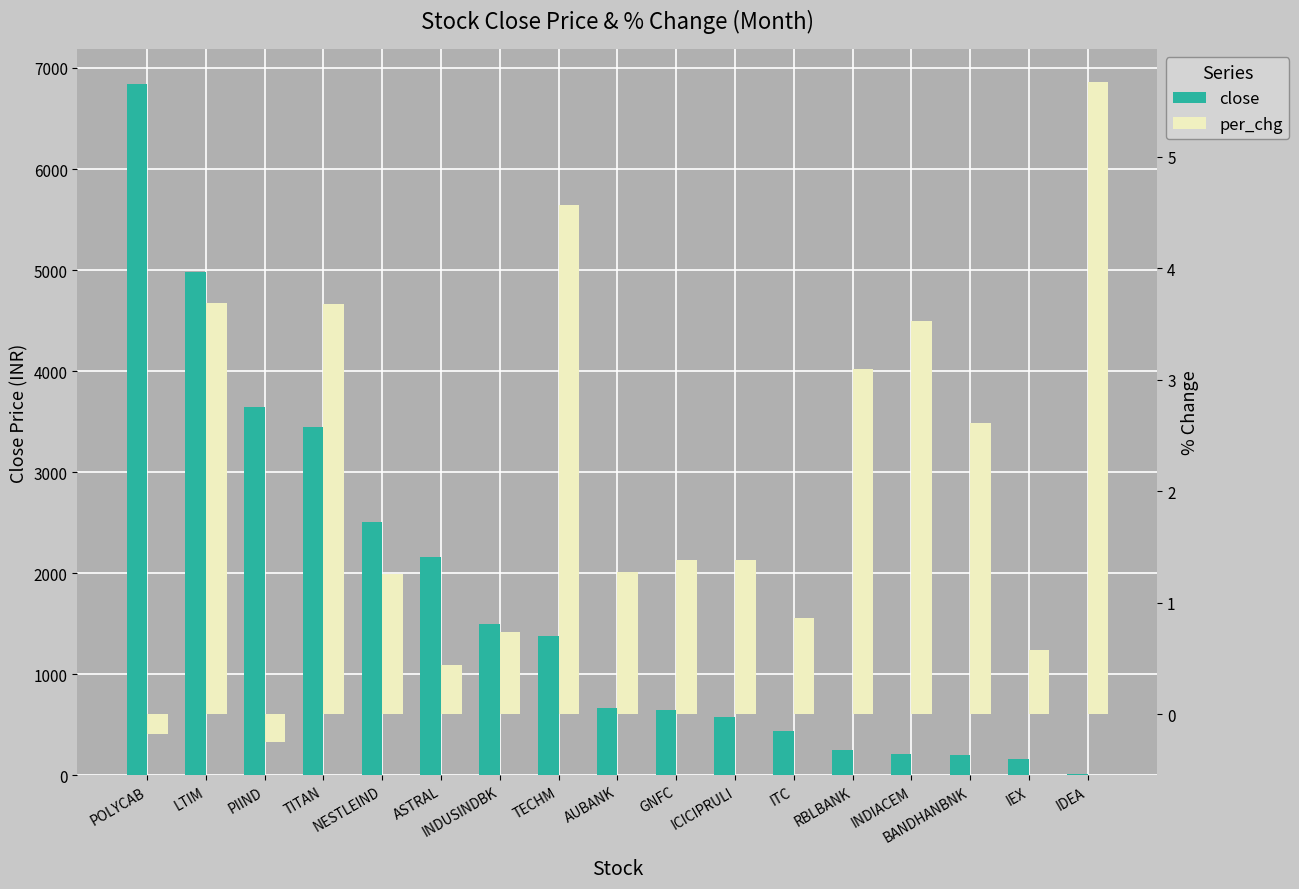

Reading left to right, extract all data points from this chart.

close: 6846.4	4977.2	3642.6	3444.1	2502.4	2158.8	1492.1	1377.6	669.0	646.4	571.4	439.1	251.2	214.3	196.6	163.5	15.8
per_chg: -0.2	3.7	-0.2	3.7	1.3	0.4	0.7	4.6	1.3	1.4	1.4	0.9	3.1	3.5	2.6	0.6	5.7